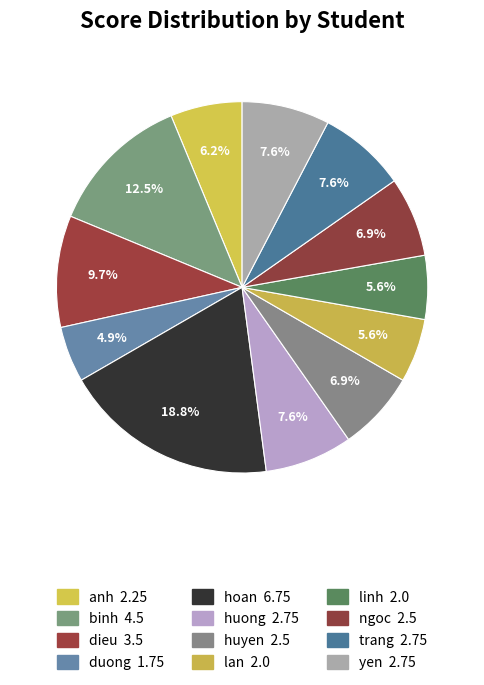

What is the total percentage of dieu and huyen?

16.7%